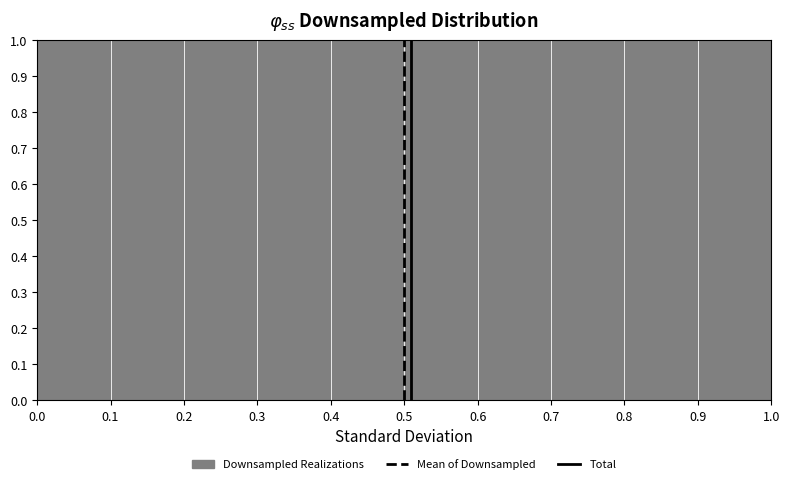

Reading left to right, list every bar in this chart as the range it spans on the x-axis followed by its height. The values are not printed on the chart, so give them approximately, as read against the axis.

0.0 to 0.1: 1
0.1 to 0.2: 1
0.2 to 0.3: 1
0.3 to 0.4: 1
0.4 to 0.5: 1
0.5 to 0.6: 1
0.6 to 0.7: 1
0.7 to 0.8: 1
0.8 to 0.9: 1
0.9 to 1.0: 1